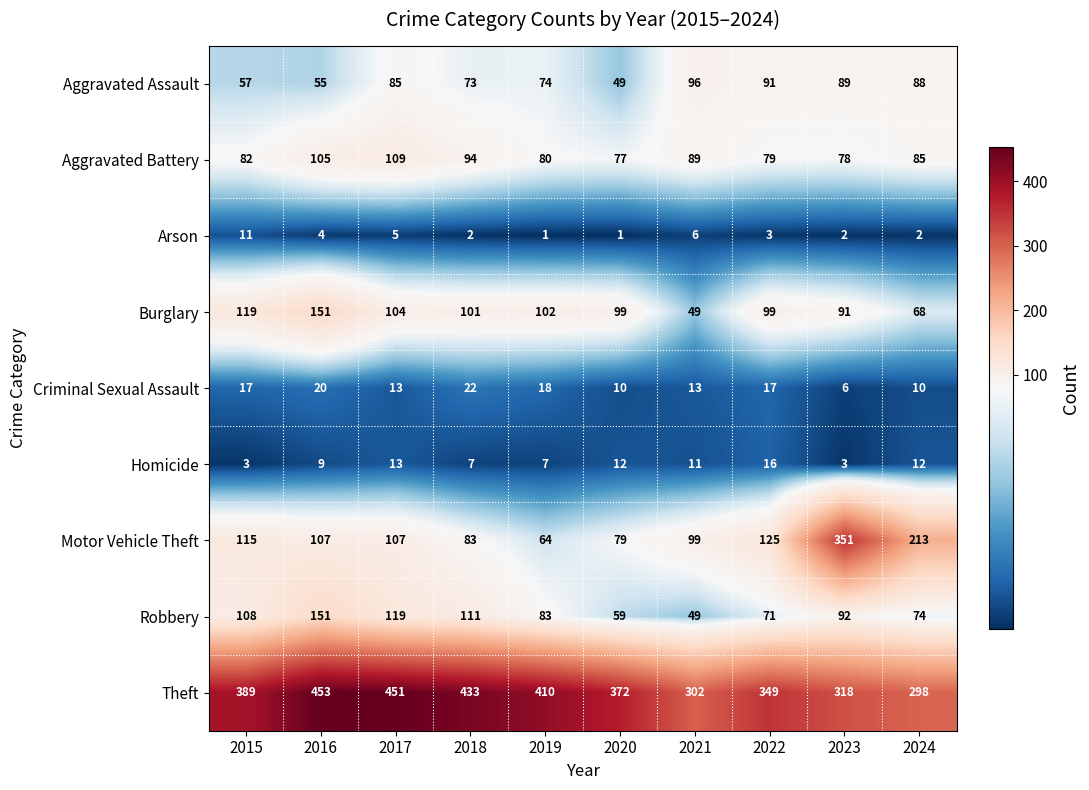

At which category does the chart reach its peak across all series?

2016